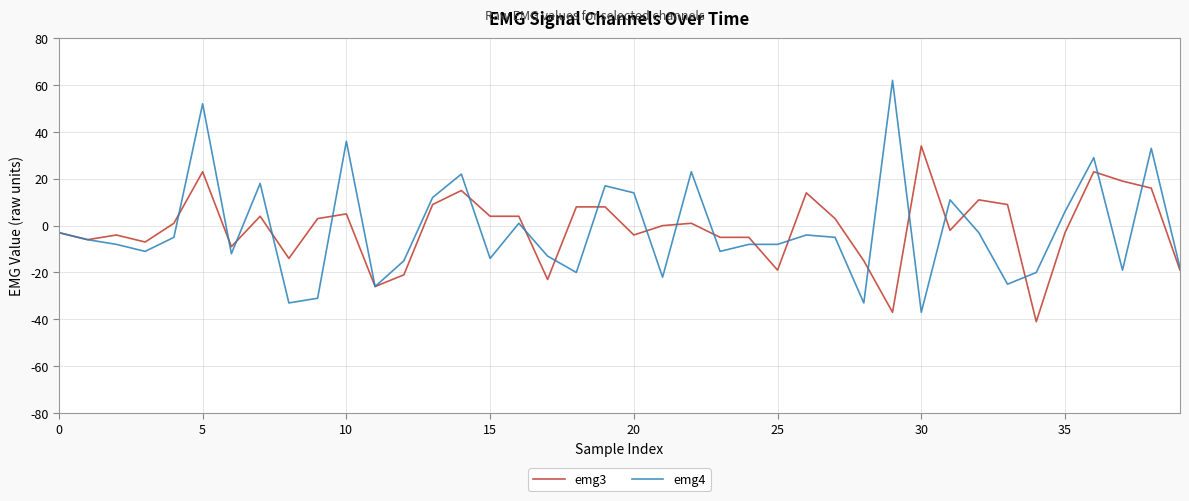

List the series in order of their peak value, highest first.

emg4, emg3